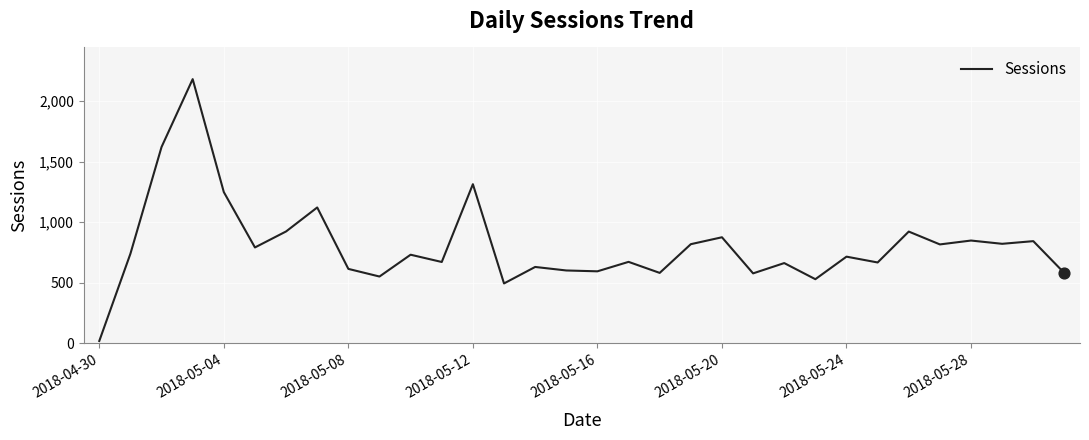

What is the difference between the maximum and minimum values?

2161